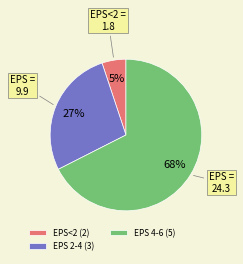

Which slice is the largest?

EPS 4-6 (5)